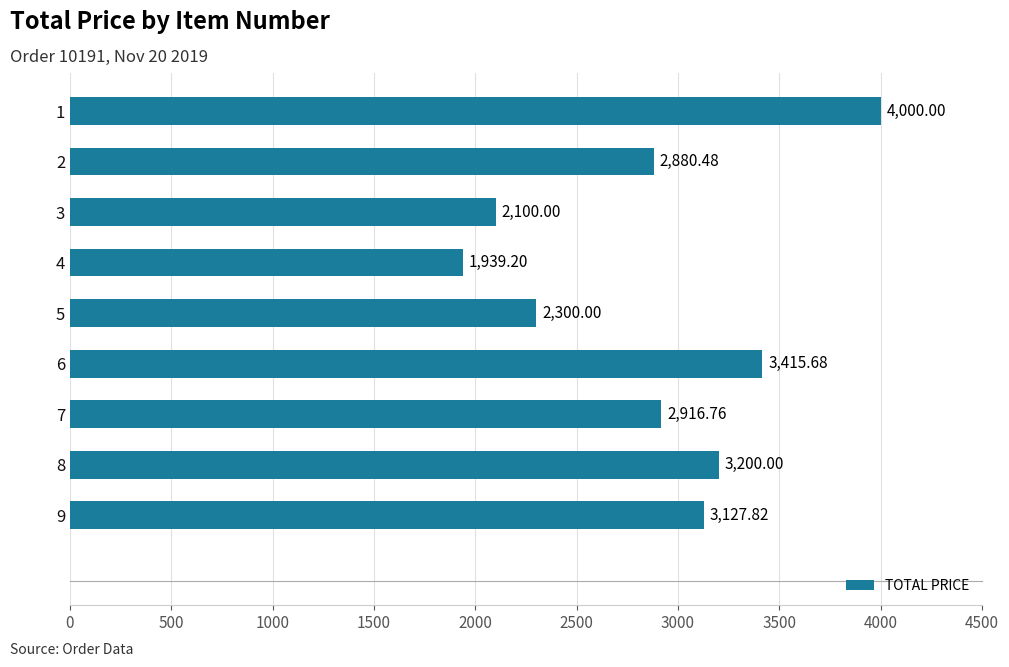

What is the greatest value displayed?

4000.0